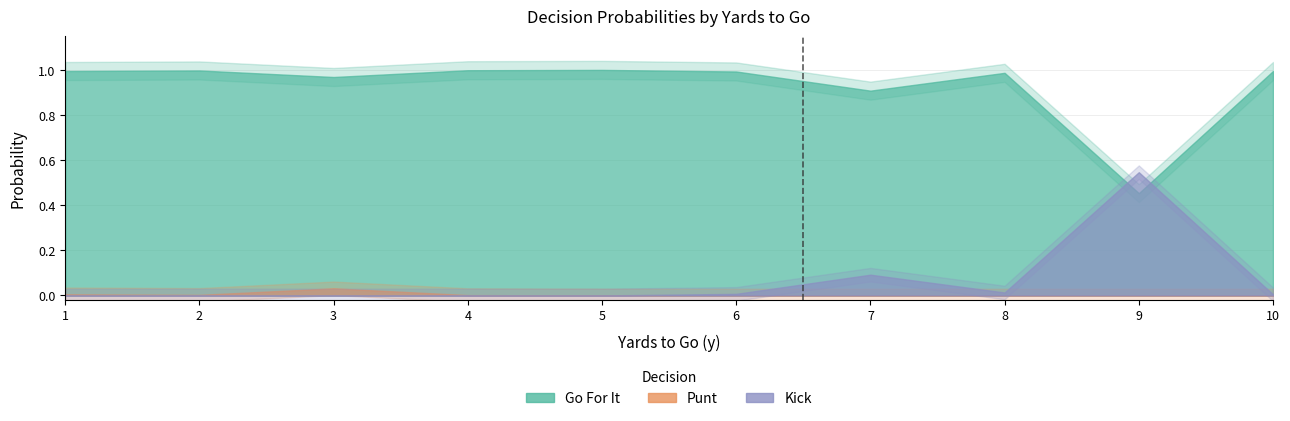

What is the sum of all kick values?

0.7